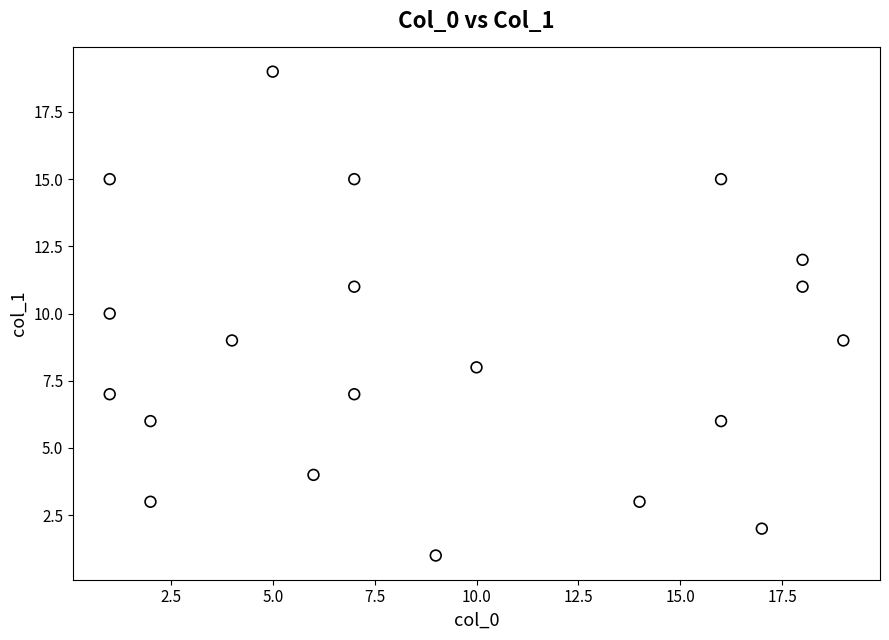

What is the range of Y values (max minus min)?

18